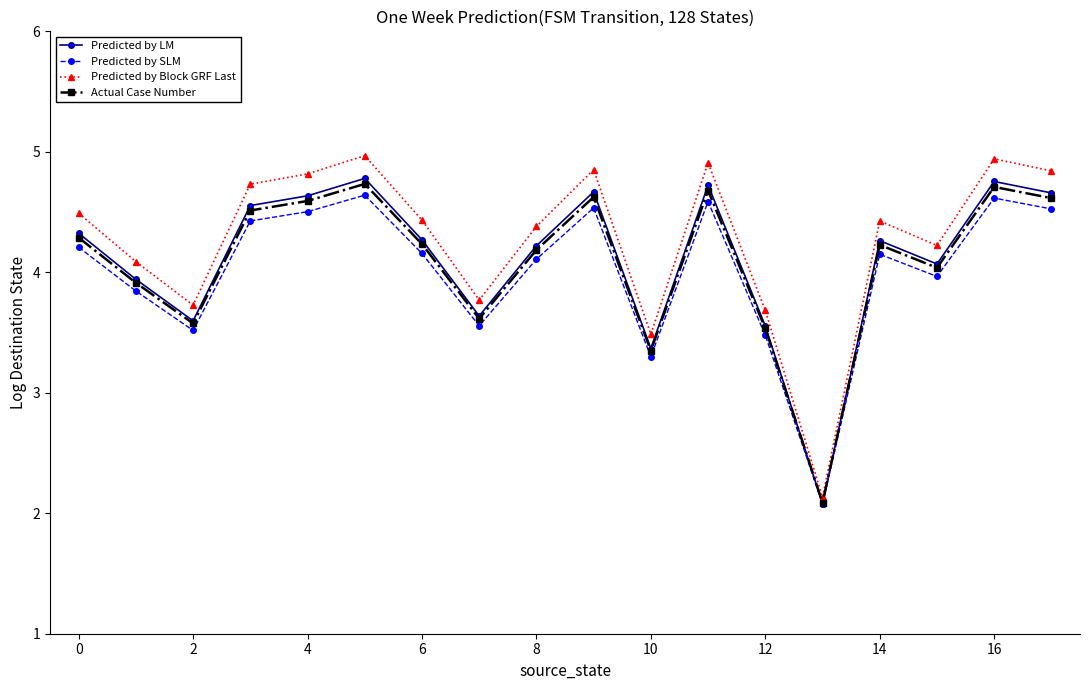

What is the value of the Predicted by Block GRF Last point at the 7th from the left?

4.4